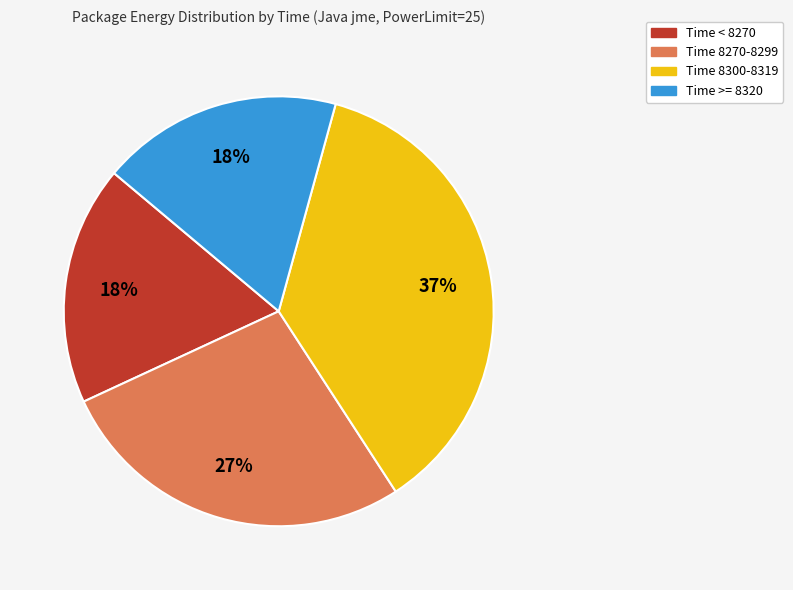

Is there any slice that represents more than half of the pie?

No